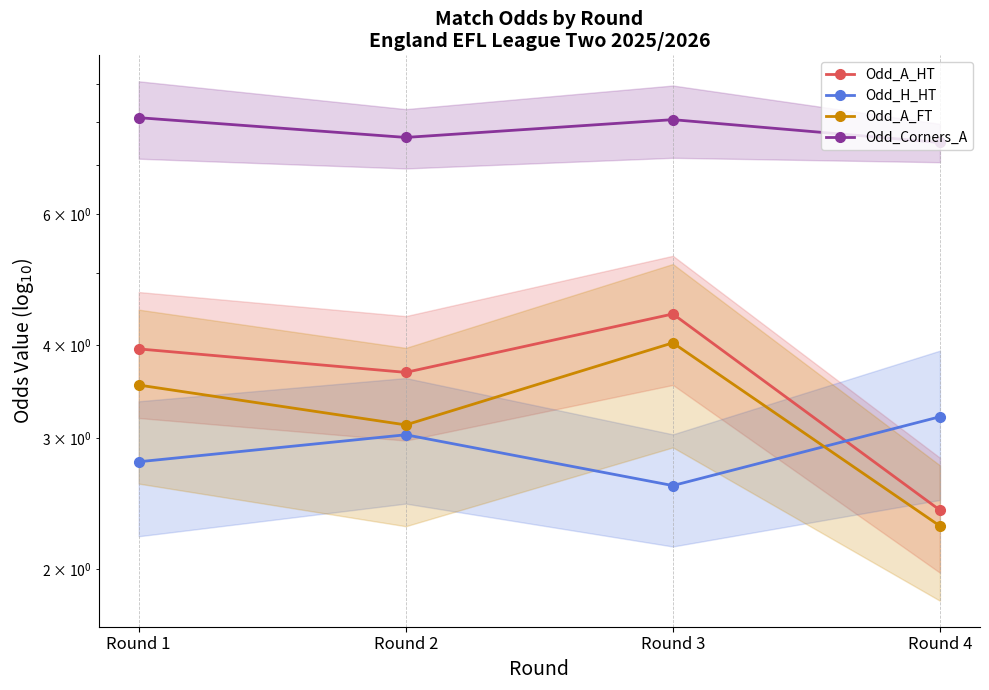

Where is the first local minimum for Odd_H_HT?

Round 3